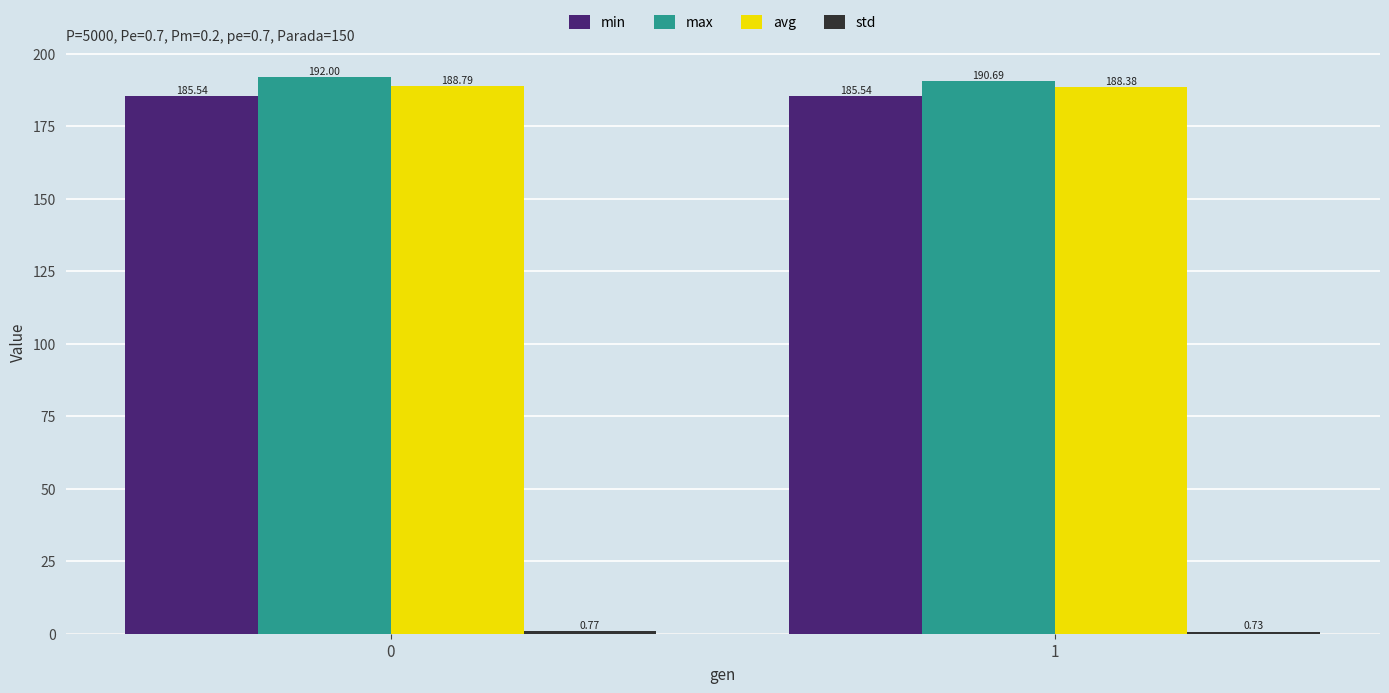

What is the sum of the avg values at 0 and 1?

377.2